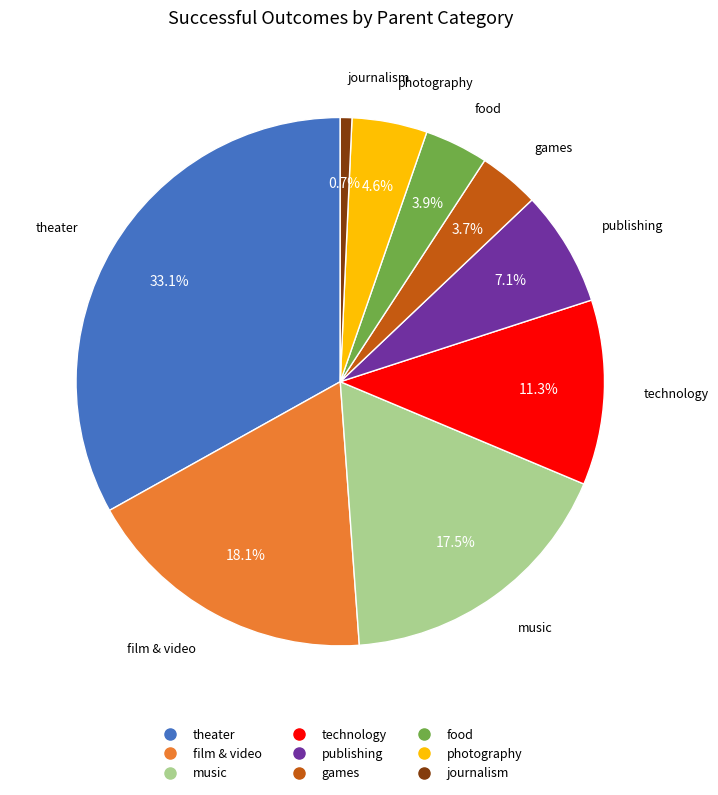

Is there a majority slice in this chart?

No